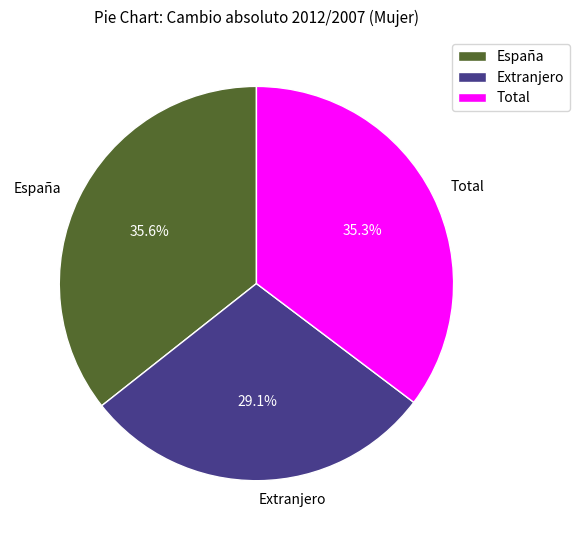

Is there any slice that represents more than half of the pie?

No